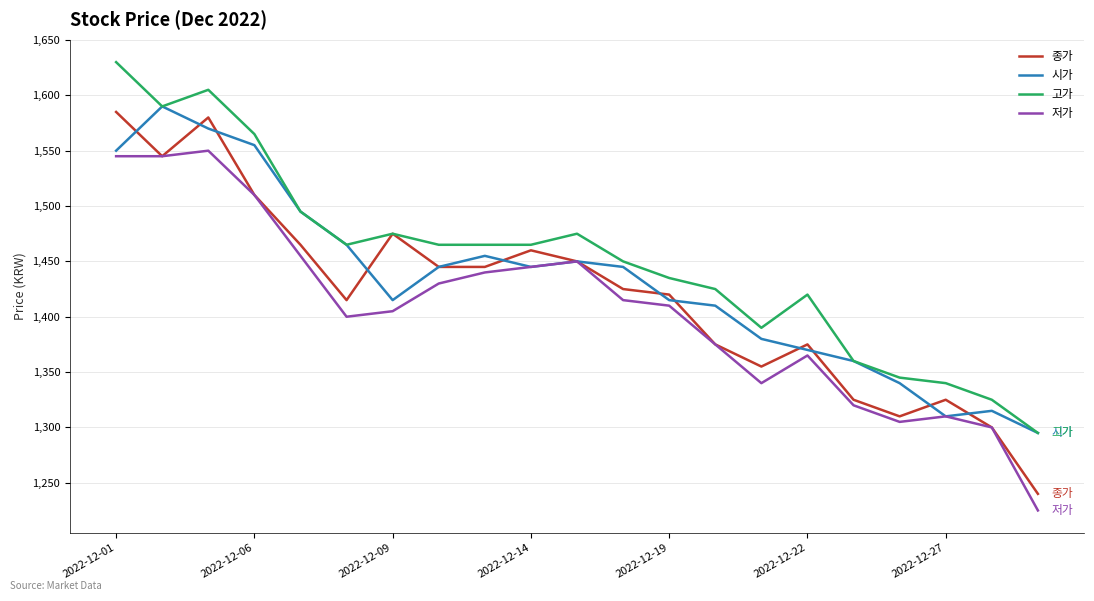

What is the minimum value for 고가?

1295